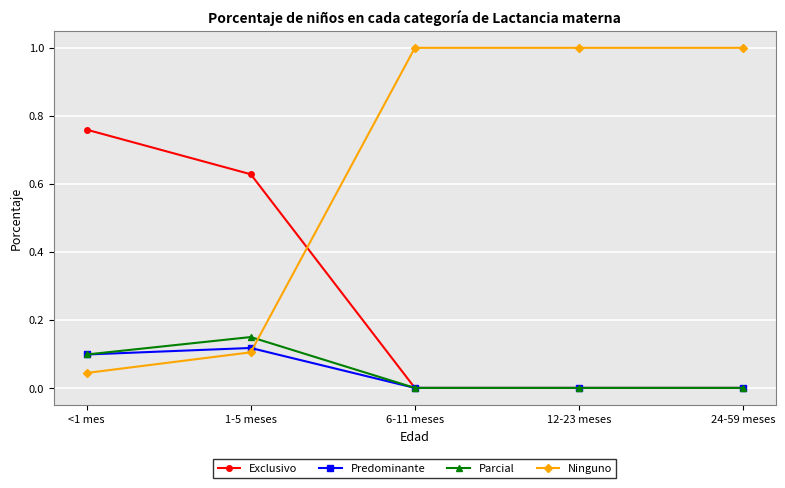

How many values in the Ninguno series are below 1?

2